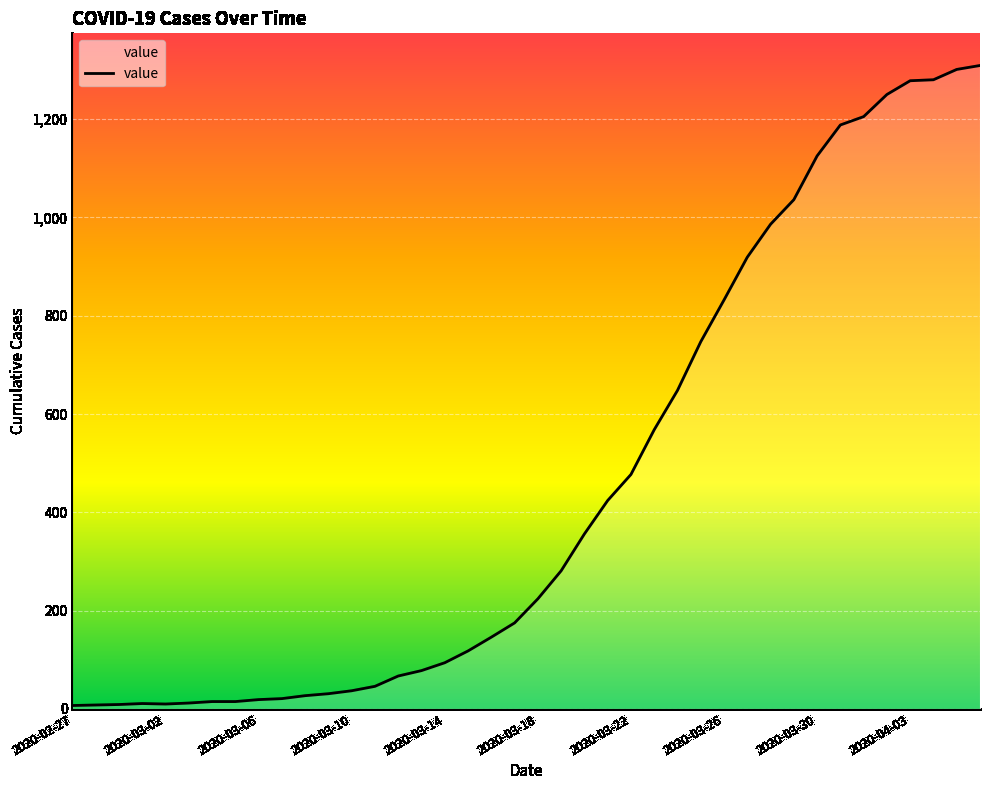

What is the greatest value displayed?

1309